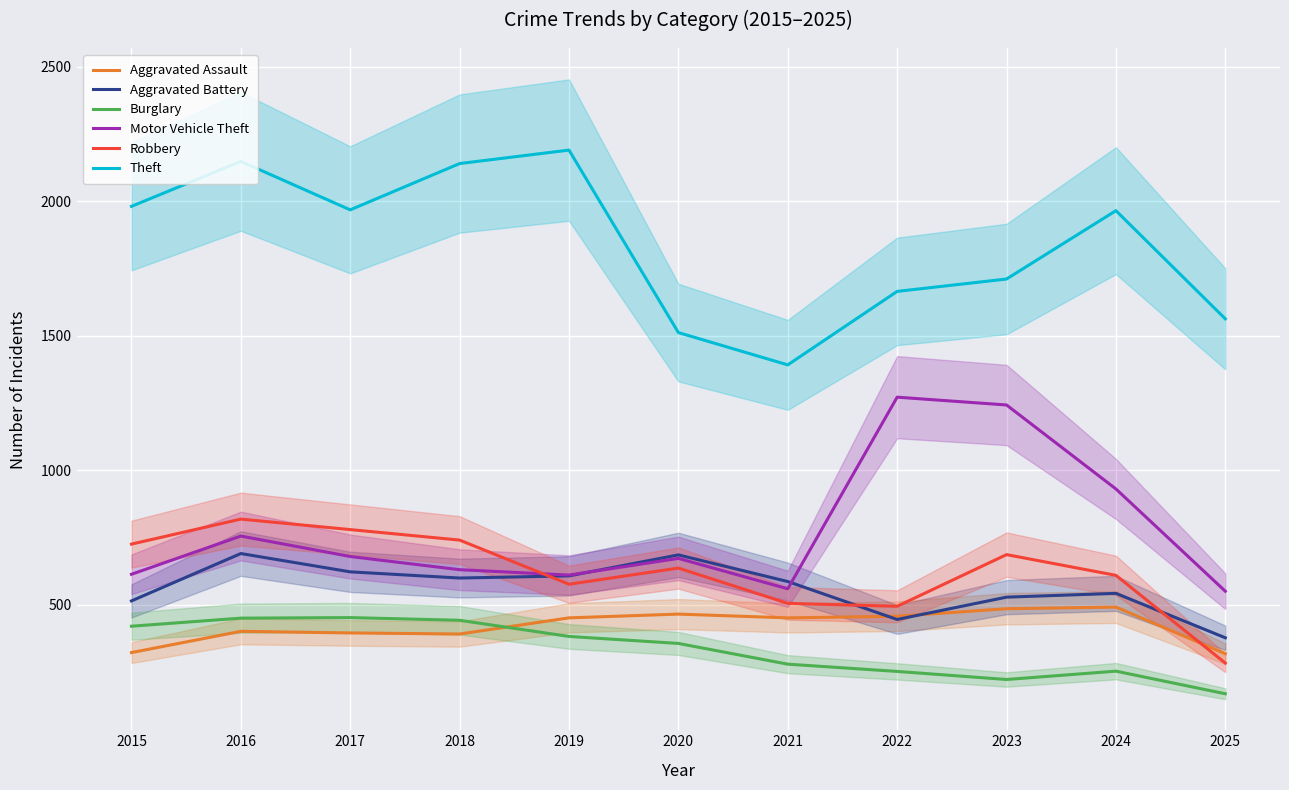

Which category has the lowest value across all series?

2025